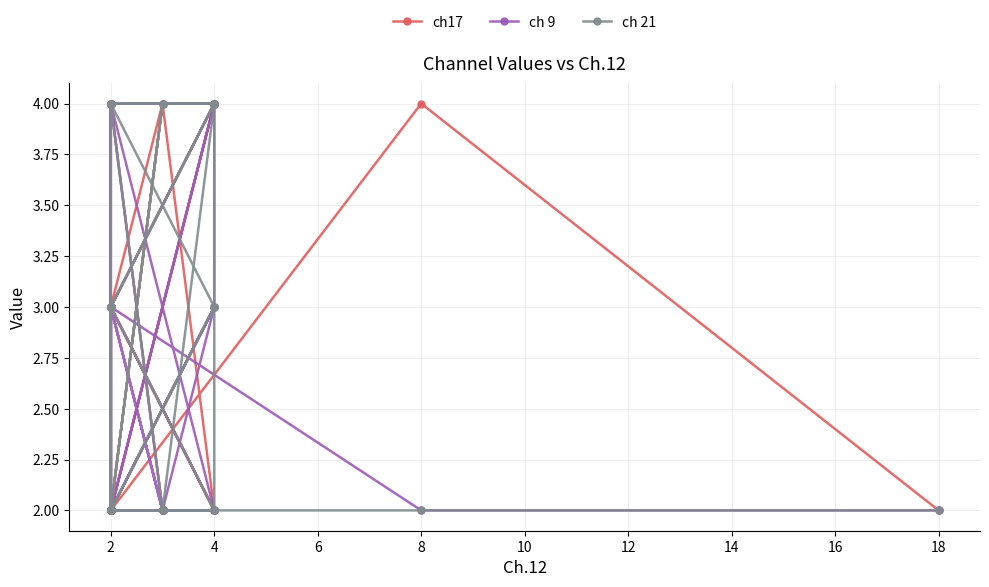

Is this an area chart (filled region under the line)?

No